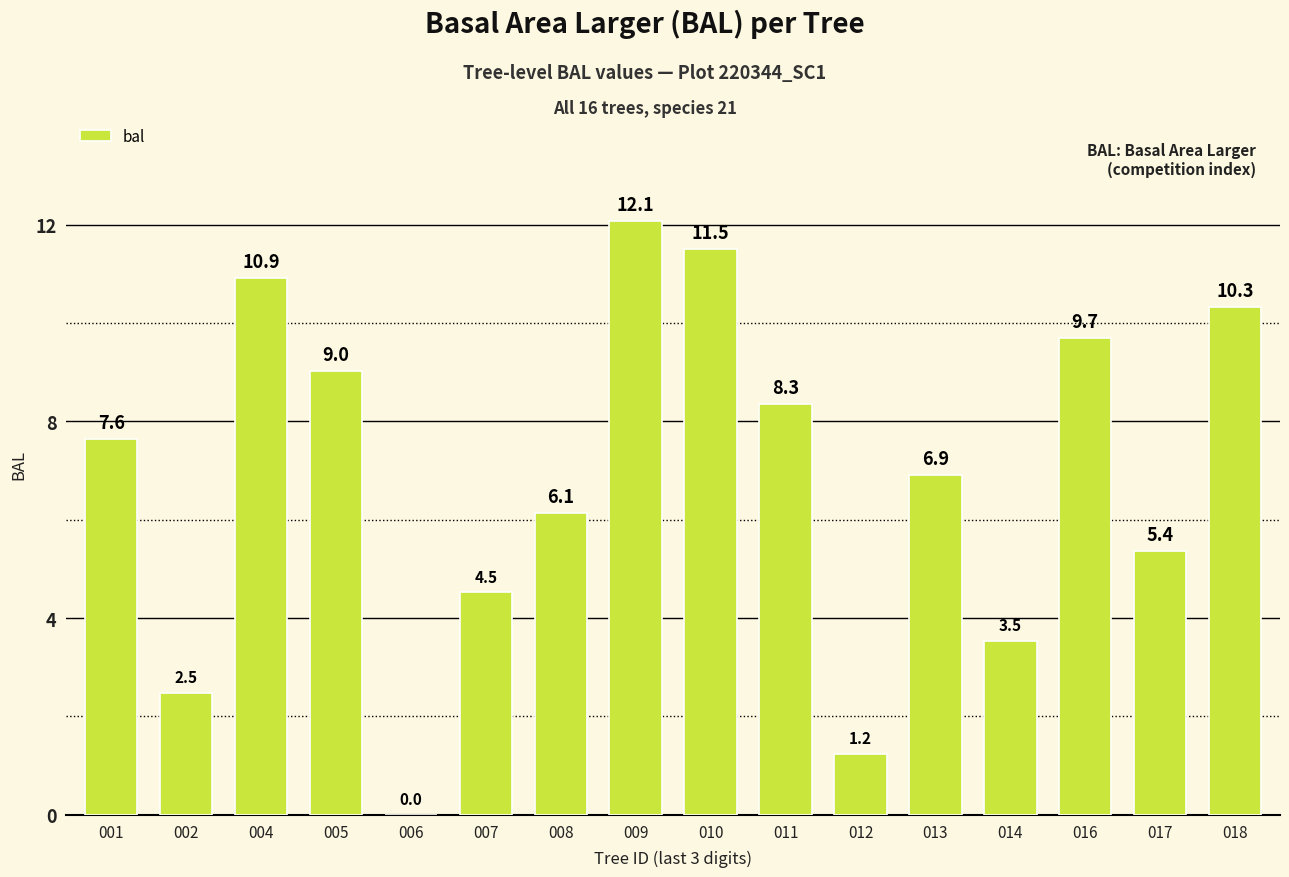

What is the sum of the values at 016 and 001?

17.3